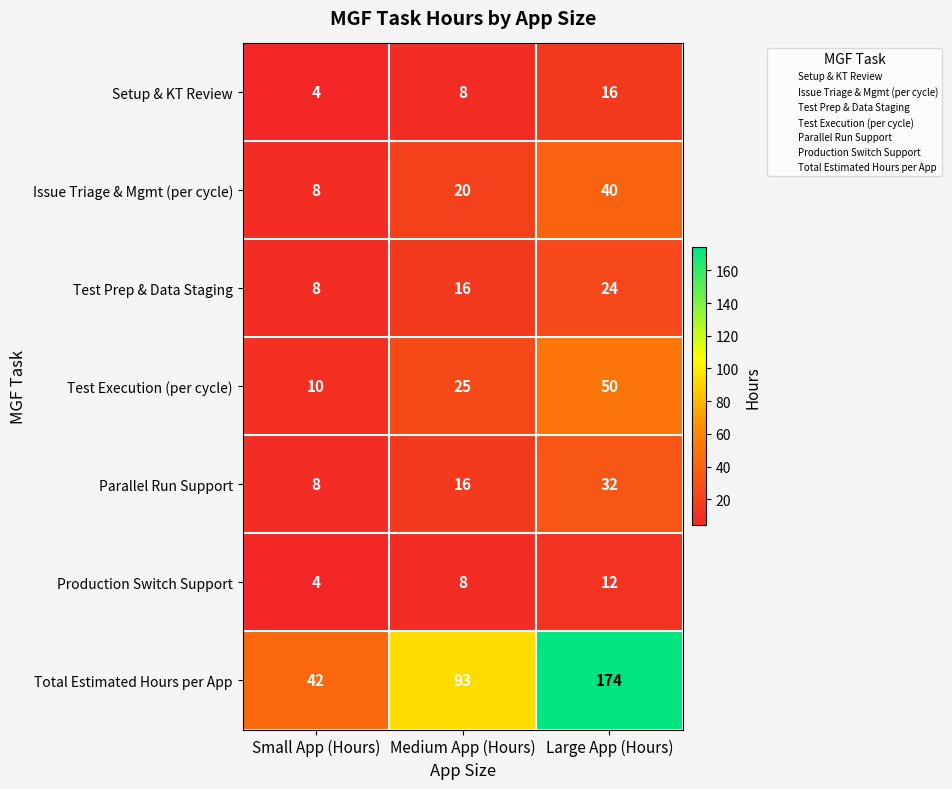

How many distinct data groups are displayed?

7